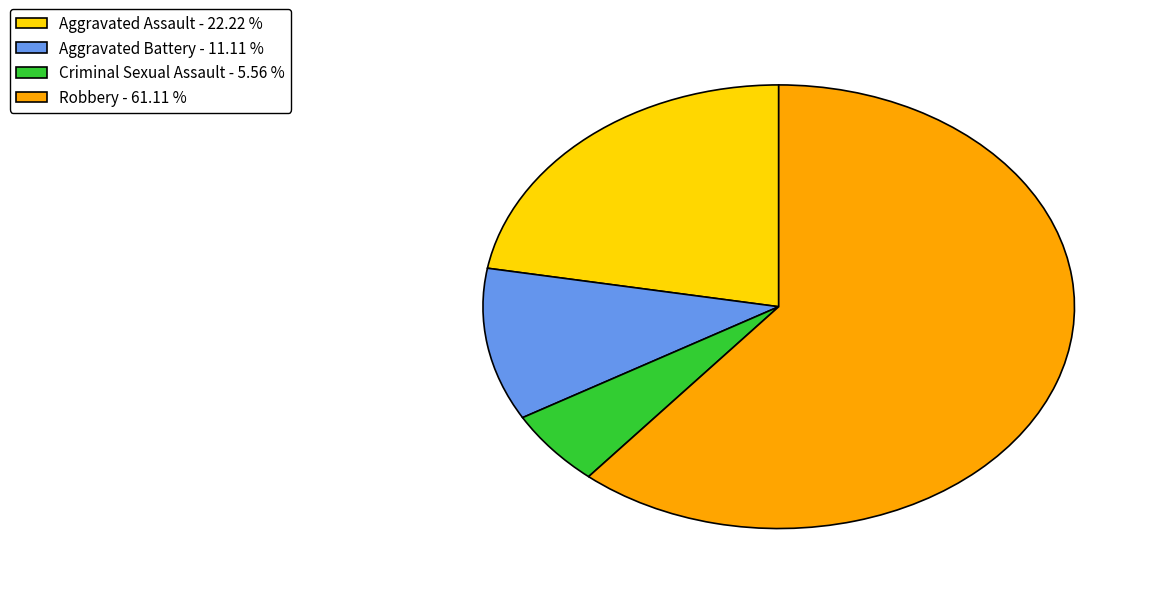

Which category has the smallest portion of the pie?

Criminal Sexual Assault